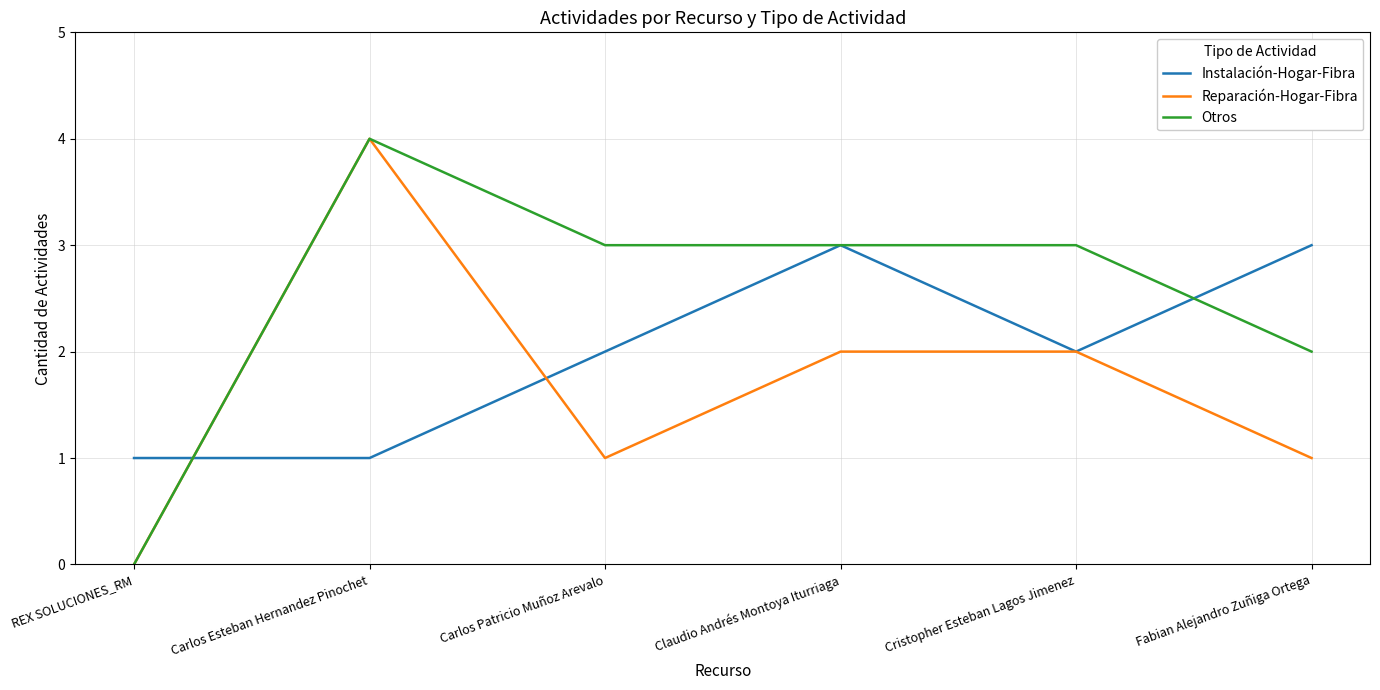

True or false: Instalación-Hogar-Fibra has more than 0 points higher than both neighbors.

True